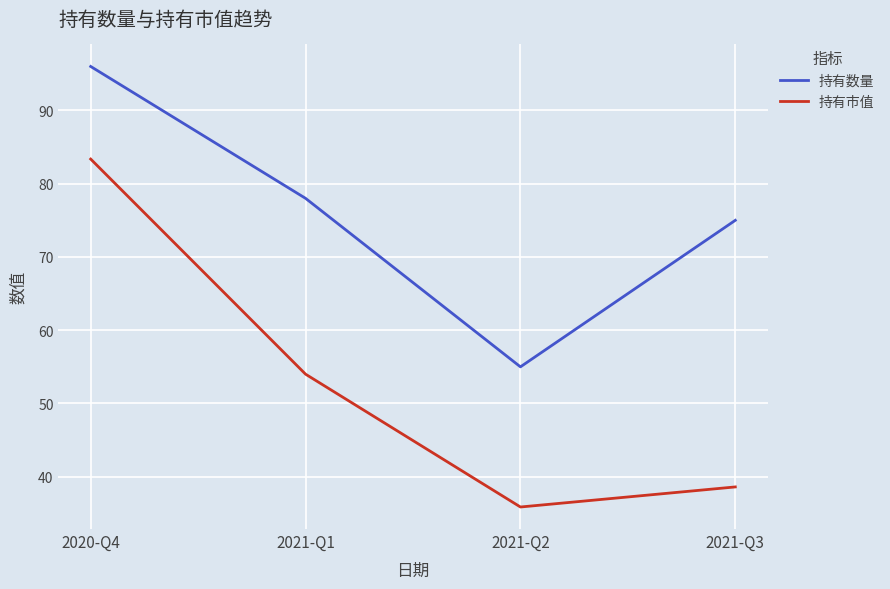

What position from the left is 2021-Q3?

4